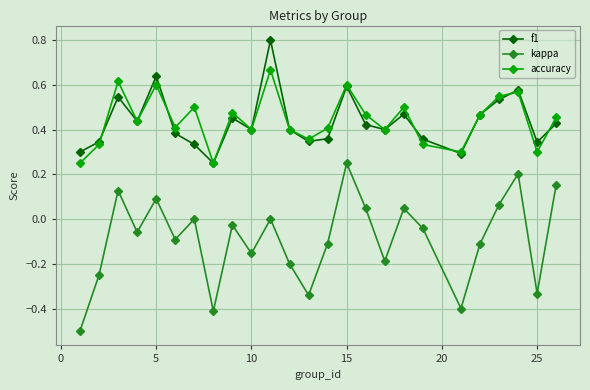

List the series in order of their peak value, lowest first.

kappa, accuracy, f1